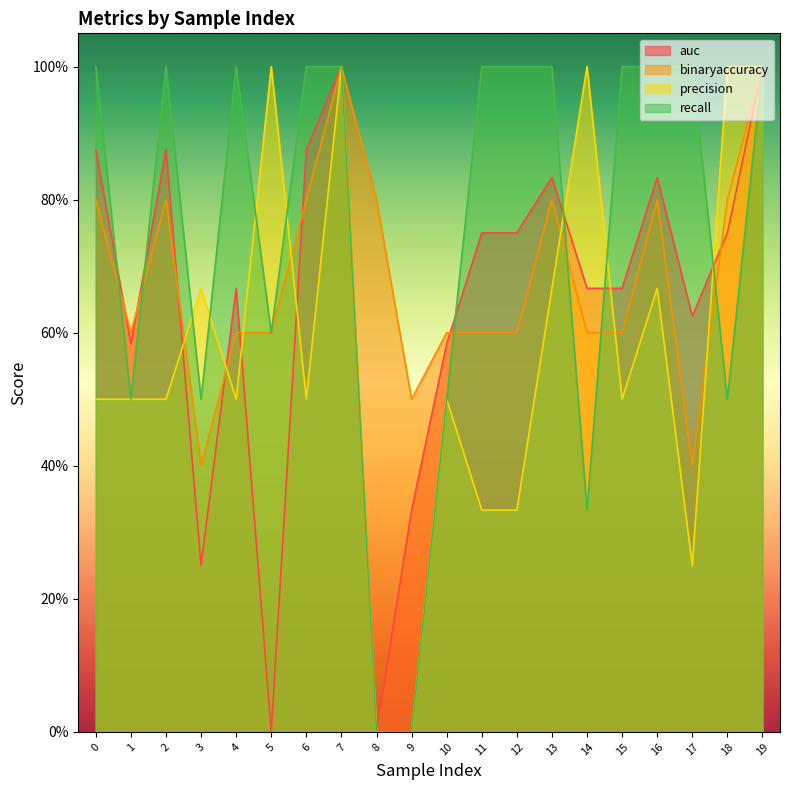

Which category has the highest value across all series?

7